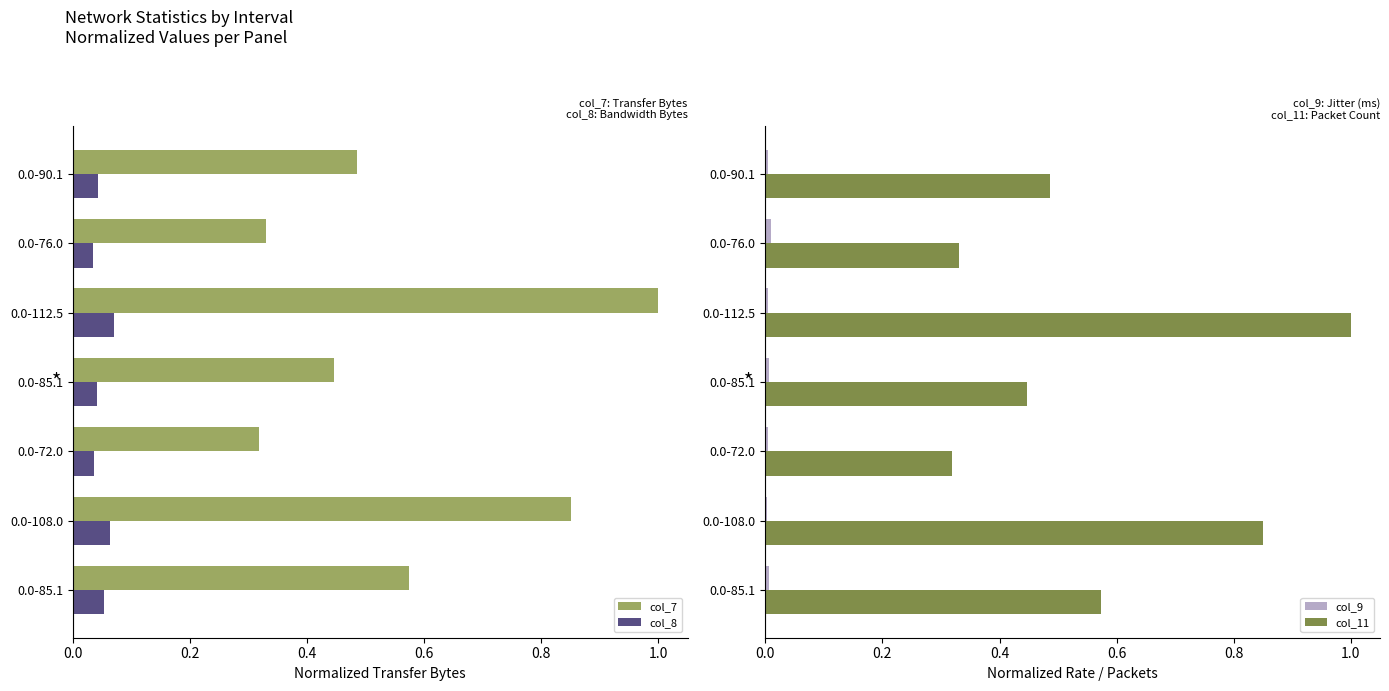

What is the sum of all col_7 values?

4.0